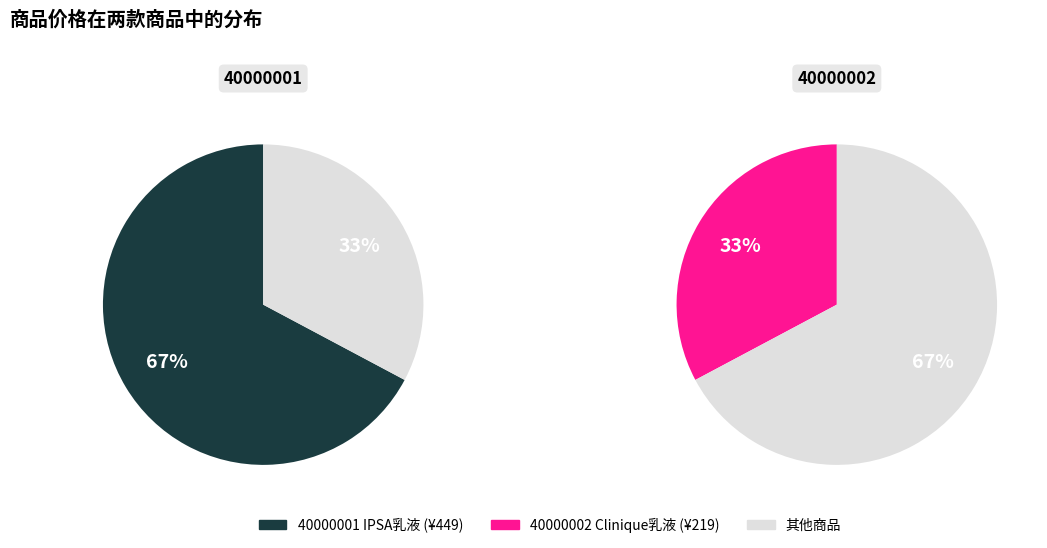

To the nearest percent, what is the average slice percentage?

50%